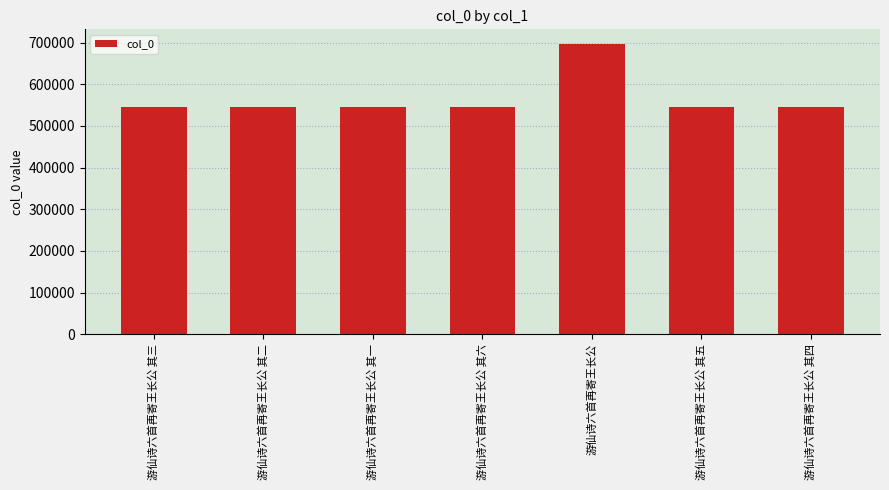

Is it true that the value at 游仙诗六首再寄王长公 其三 is 545124?

True